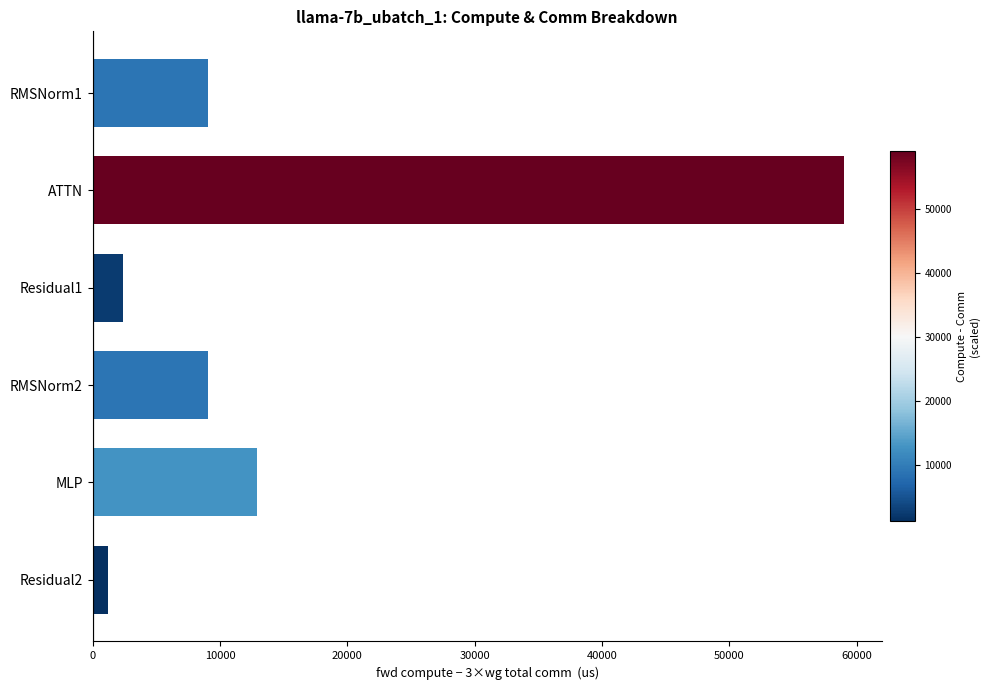

What is the label of the 1st bar from the top?

RMSNorm1